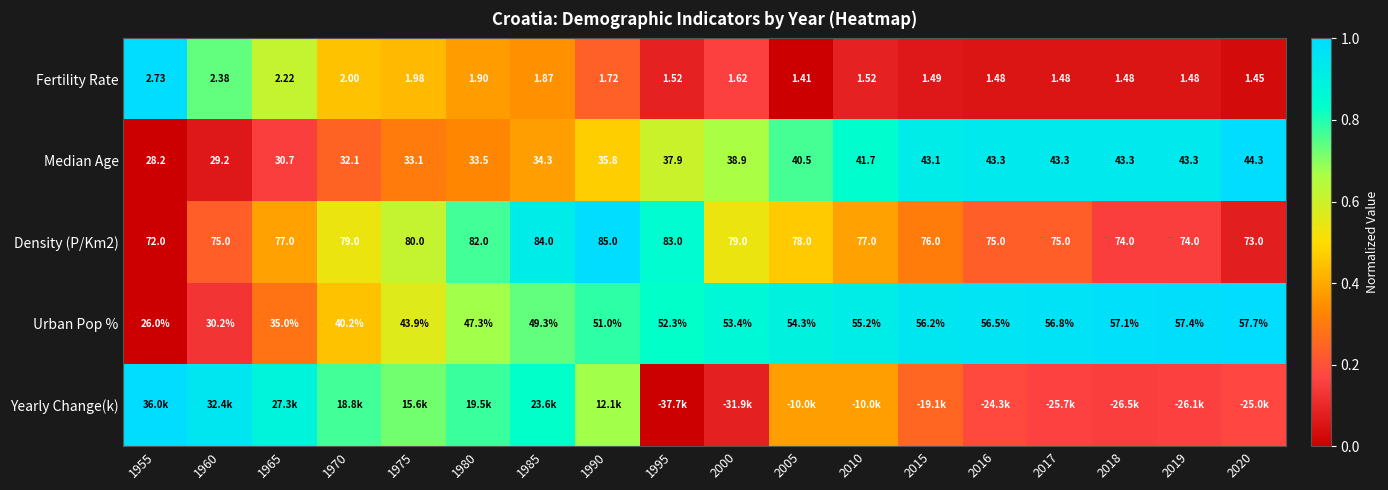

Is the value of Urban Pop % at 2019 greater than the value of Median Age at 2005?

Yes